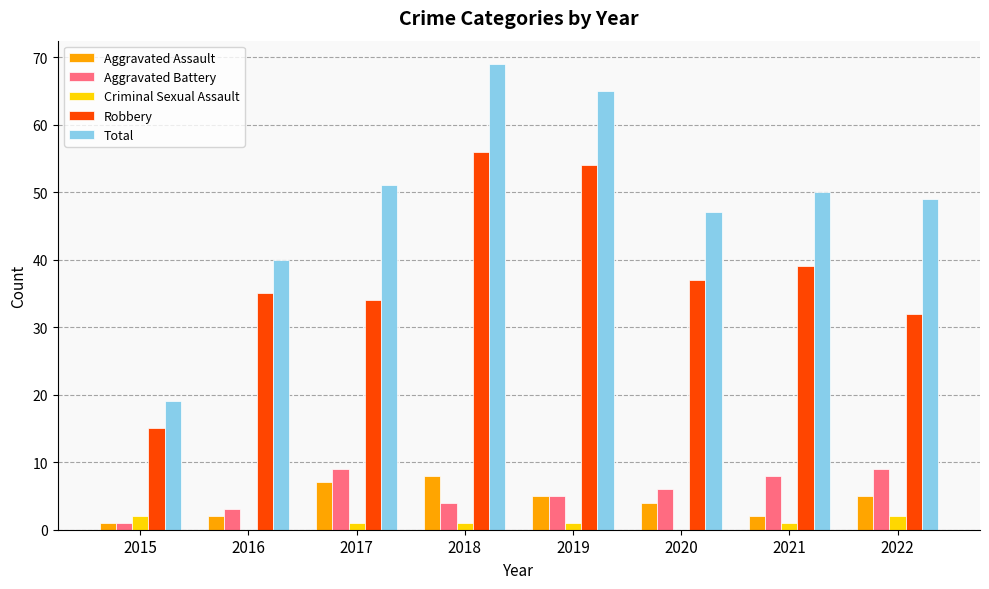

Count the number of categories in the chart.

8